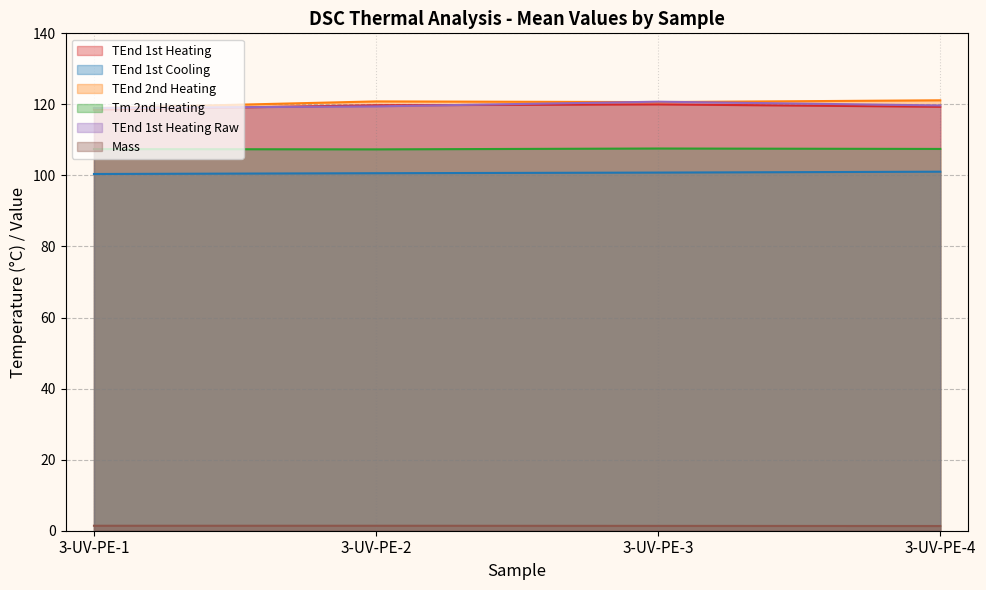

What is the highest value of the TEnd 2nd Heating series?

121.2